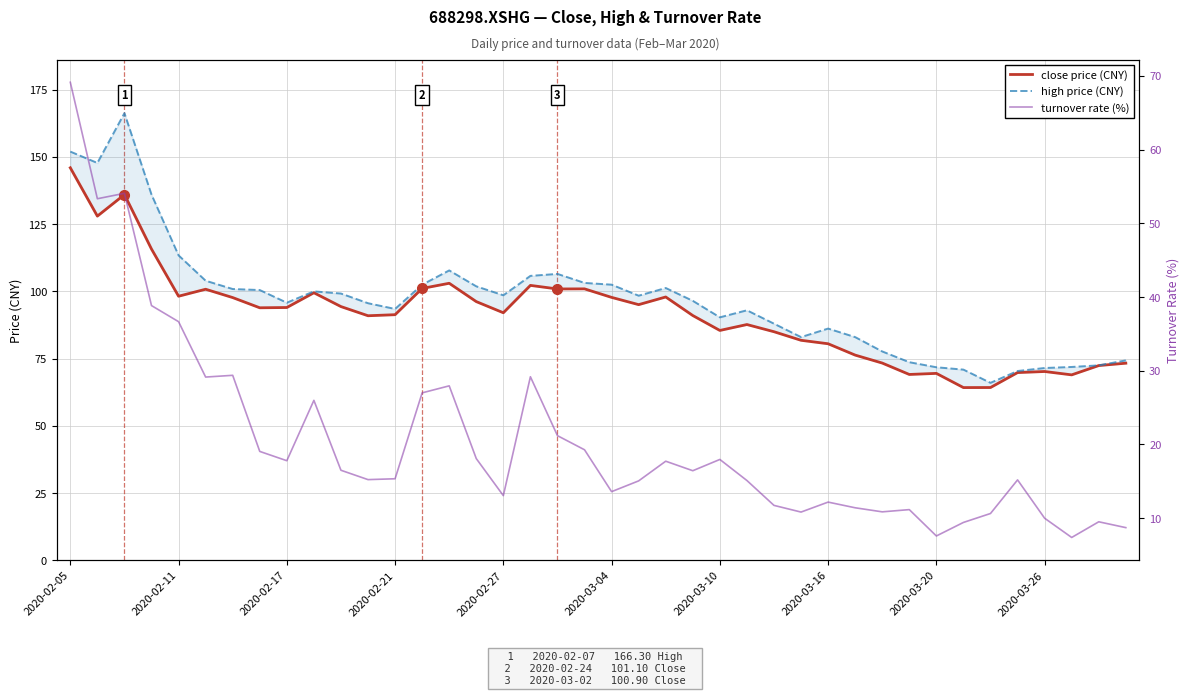

List the series in order of their peak value, lowest first.

turnover rate (%), close price (CNY), high price (CNY)